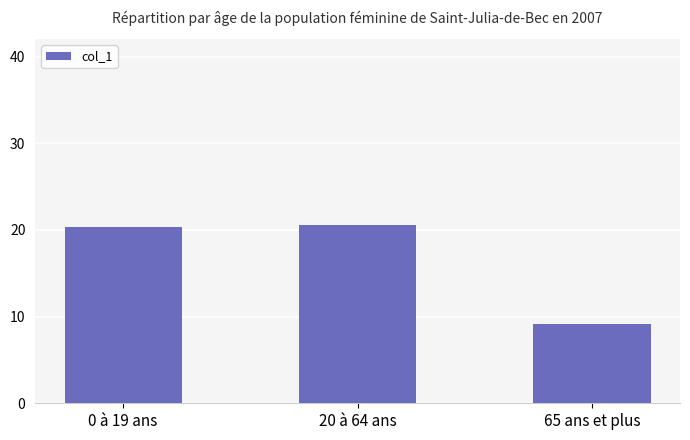

Reading right to left, transcribe all the data shown in this chart.

9.2	20.6	20.3